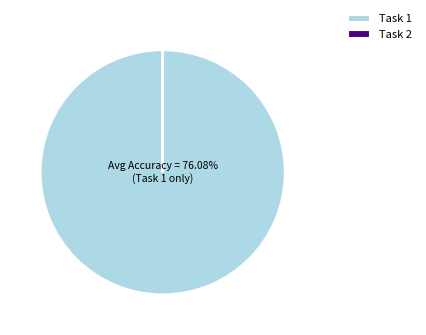

Rank the categories by value from highest to lowest.

Task 1, Task 2